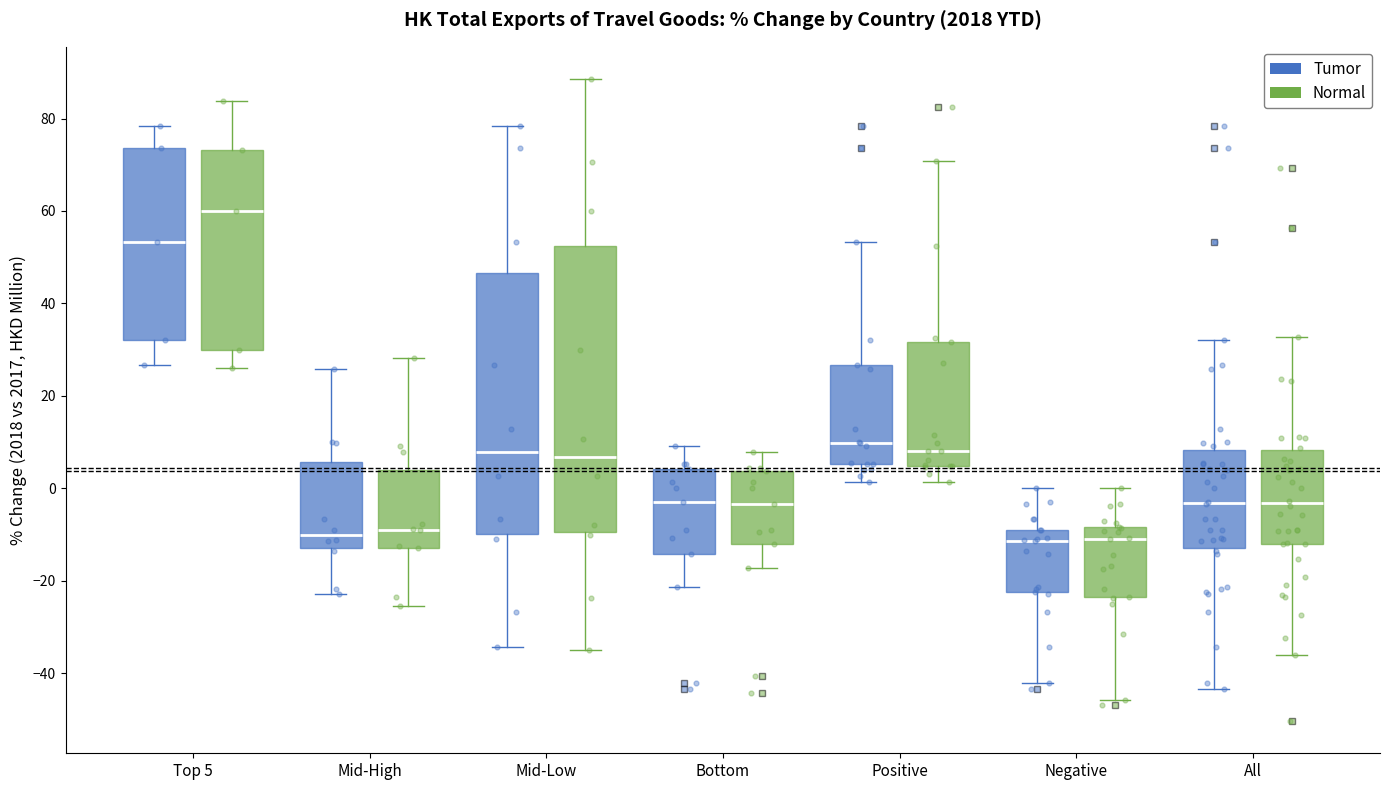

Reading left to right, transcribe this box plot: for each box, give where its median line is, the range the box spans, and where its two whiskers end, as read against the y-axis. The values are not printed on the chart, so give them approximately, as read against the axis.

Top 5 (Tumor): median 54, box 32 to 74, whiskers 26 to 78
Top 5 (Normal): median 60, box 30 to 74, whiskers 26 to 84
Mid-High (Tumor): median -10, box -14 to 6, whiskers -22 to 26
Mid-High (Normal): median -10, box -12 to 4, whiskers -26 to 28
Mid-Low (Tumor): median 8, box -10 to 46, whiskers -34 to 78
Mid-Low (Normal): median 6, box -10 to 52, whiskers -36 to 88
Bottom (Tumor): median -2, box -14 to 4, whiskers -22 to 10
Bottom (Normal): median -4, box -12 to 4, whiskers -18 to 8
Positive (Tumor): median 10, box 6 to 26, whiskers 2 to 54
Positive (Normal): median 8, box 4 to 32, whiskers 2 to 70
Negative (Tumor): median -12, box -22 to -10, whiskers -42 to 0
Negative (Normal): median -10, box -24 to -8, whiskers -46 to 0
All (Tumor): median -4, box -14 to 8, whiskers -44 to 32
All (Normal): median -4, box -12 to 8, whiskers -36 to 32